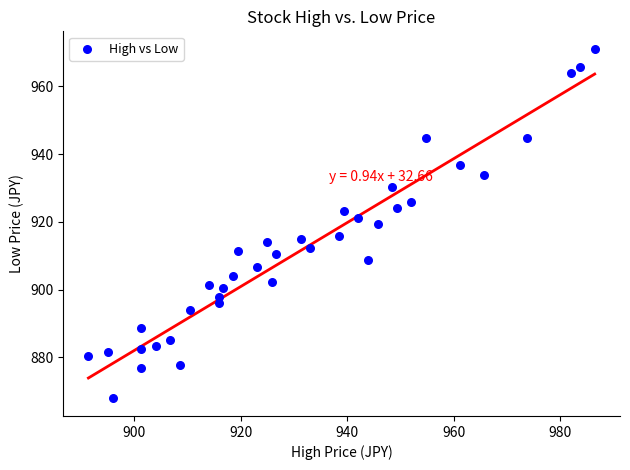

What is the range of Y values (max minus min)?

103.2